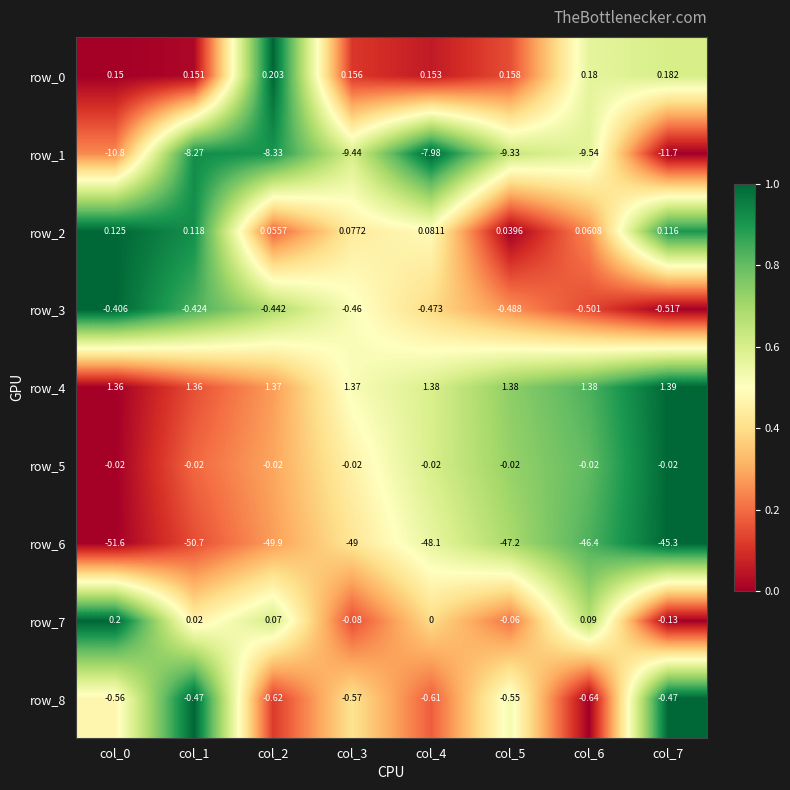

What is the spread (max minus min) of values at col_1?

52.1